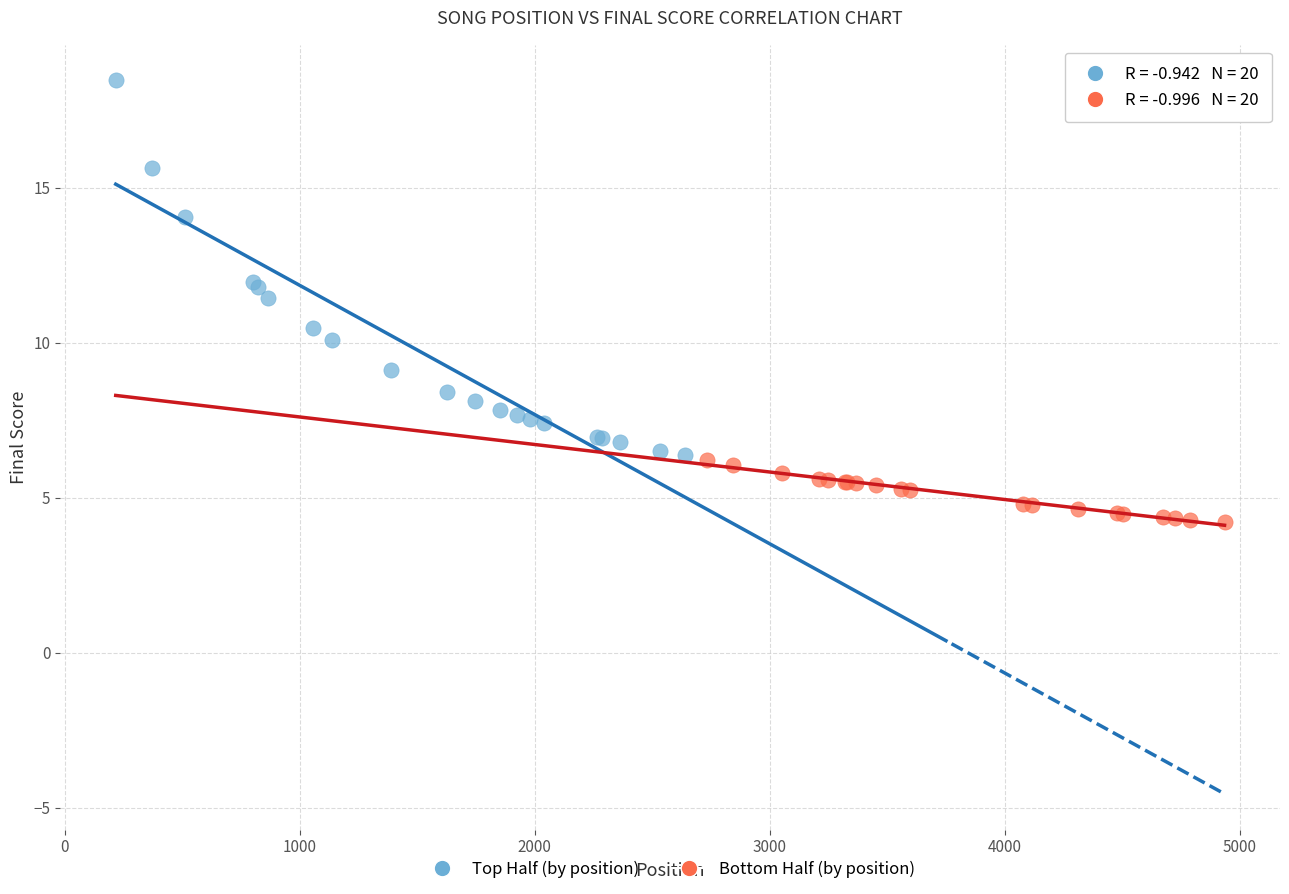

Which series contains the highest Y value?

Top Half (by position)